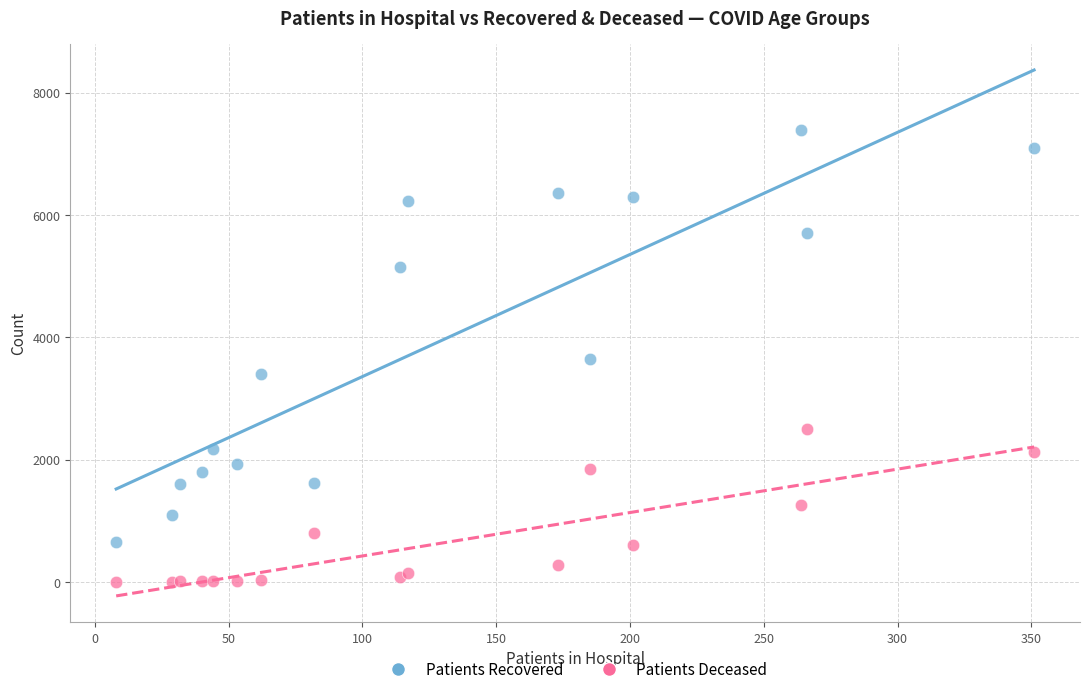

Which series contains the lowest Y value?

Patients Deceased